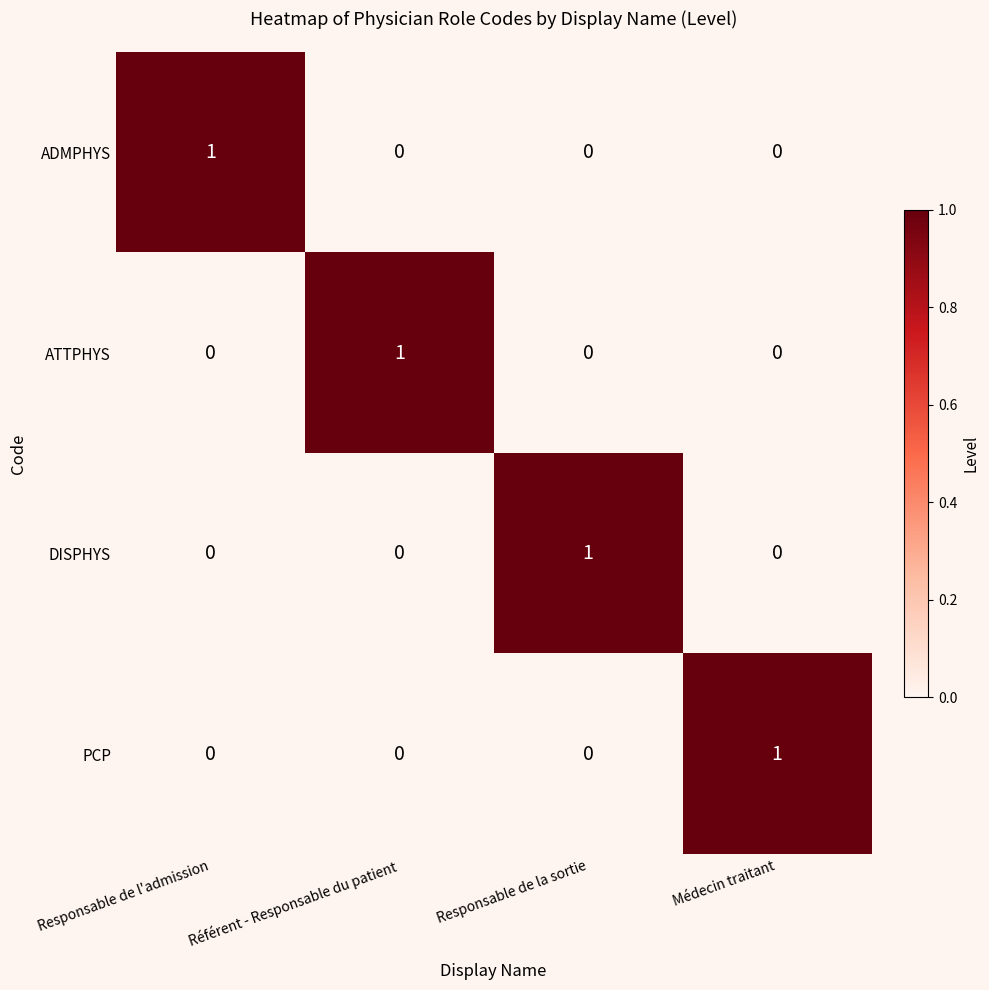

True or false: PCP has a value of -1 at Responsable de la sortie.

False